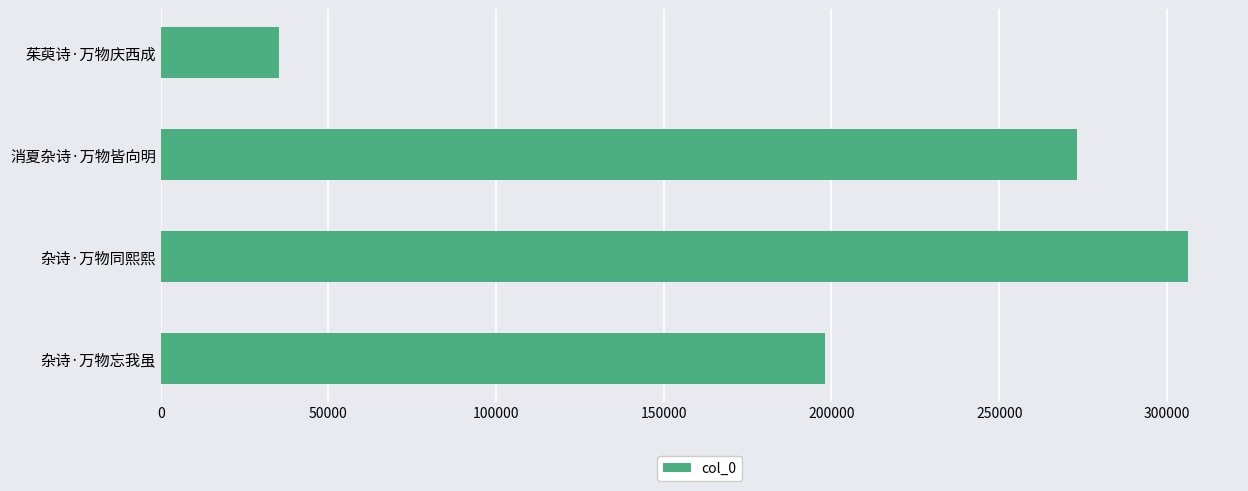

Count the number of categories in the chart.

4